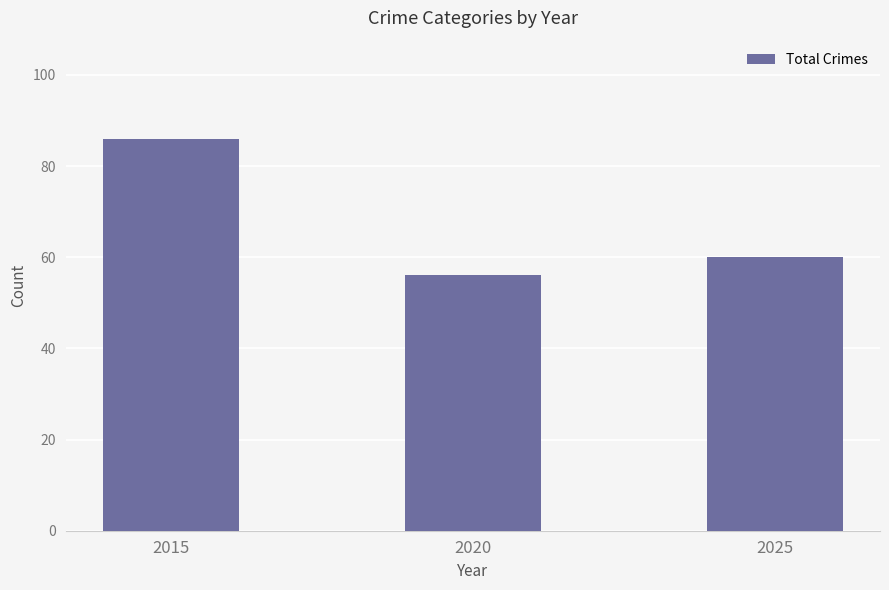

Does the chart contain stacked bars?

No